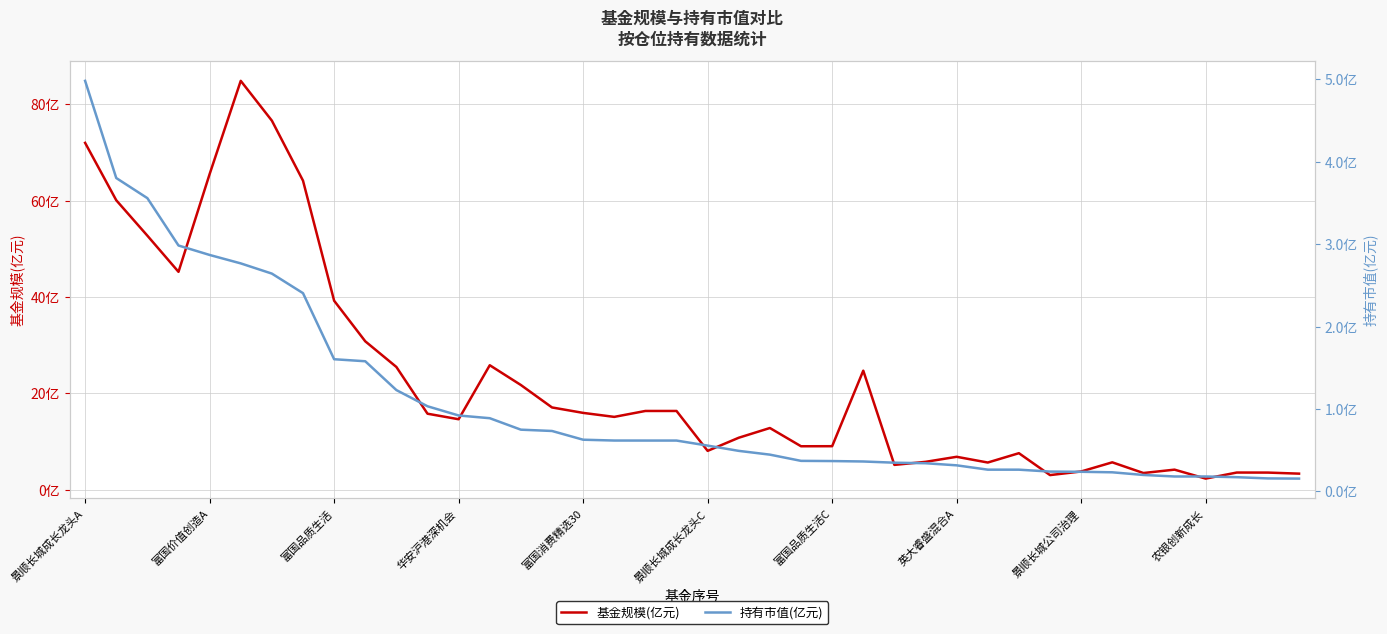

True or false: 基金规模(亿元) and 持有市值(亿元) intersect in this chart.

False